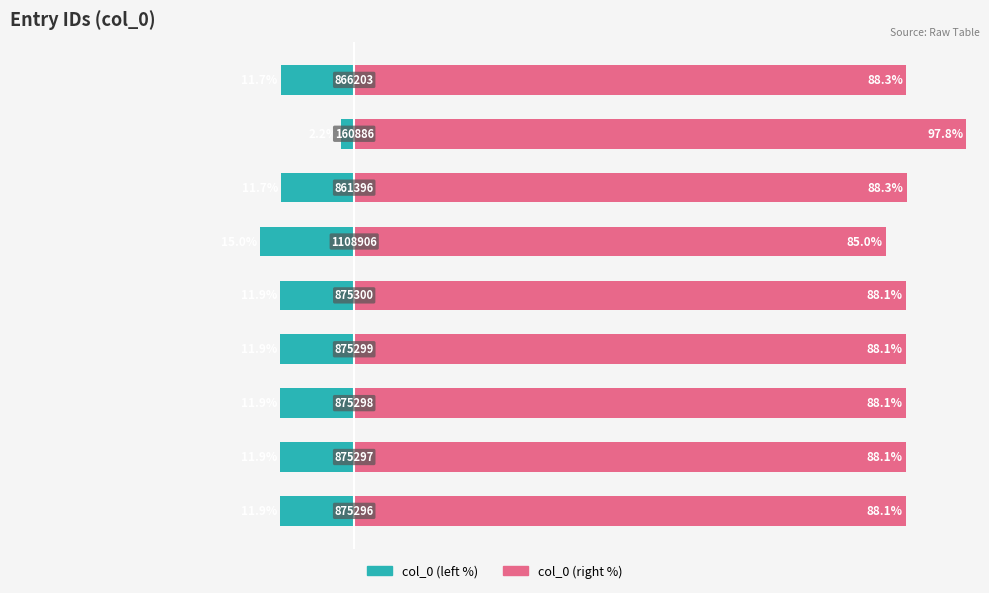

What position from the left is 0?

4